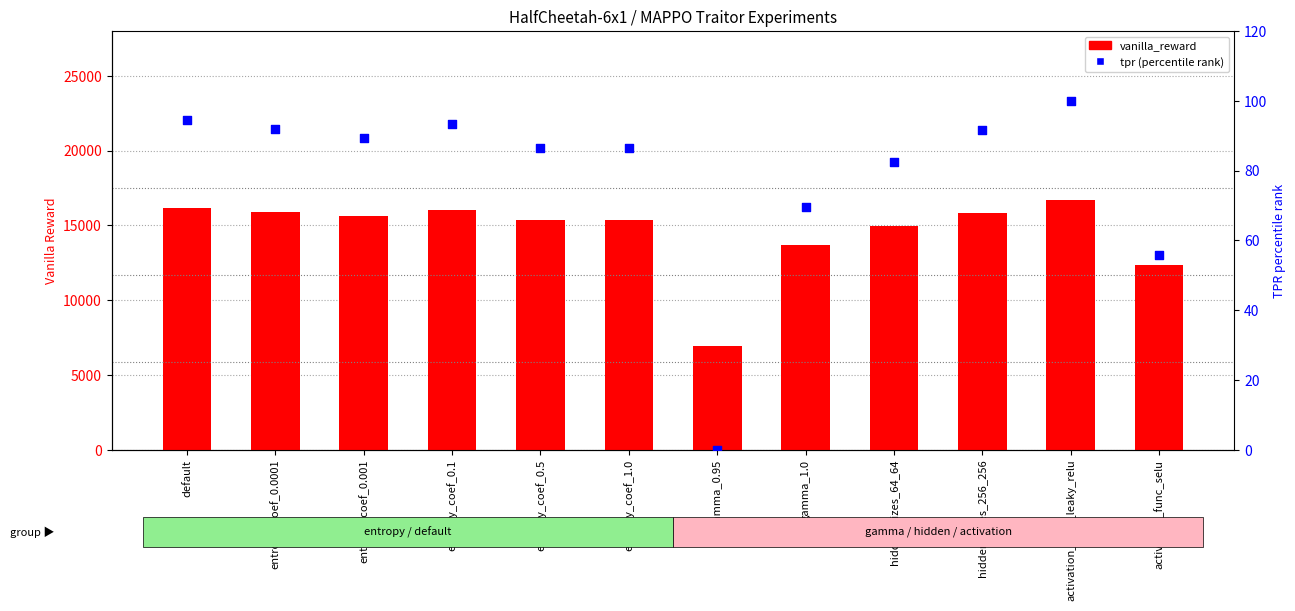

Which series has the largest total across all categories?

vanilla_reward